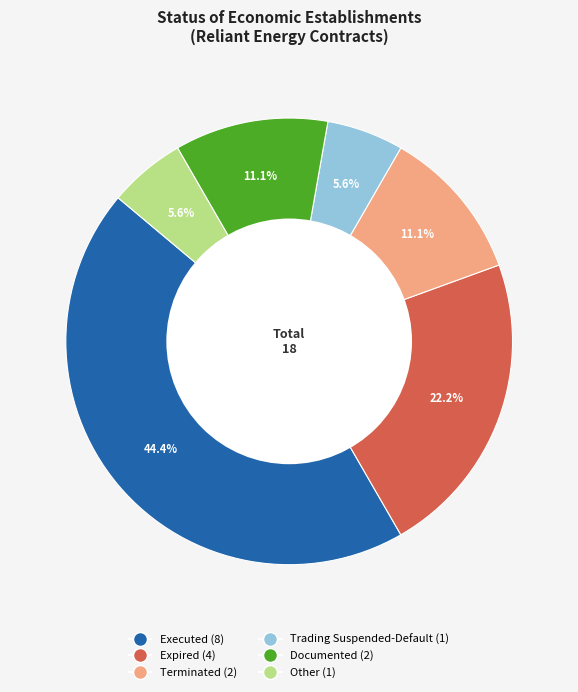

Approximately how many times larger is the value at Documented (2) compared to Trading Suspended-Default (1)?

2.0